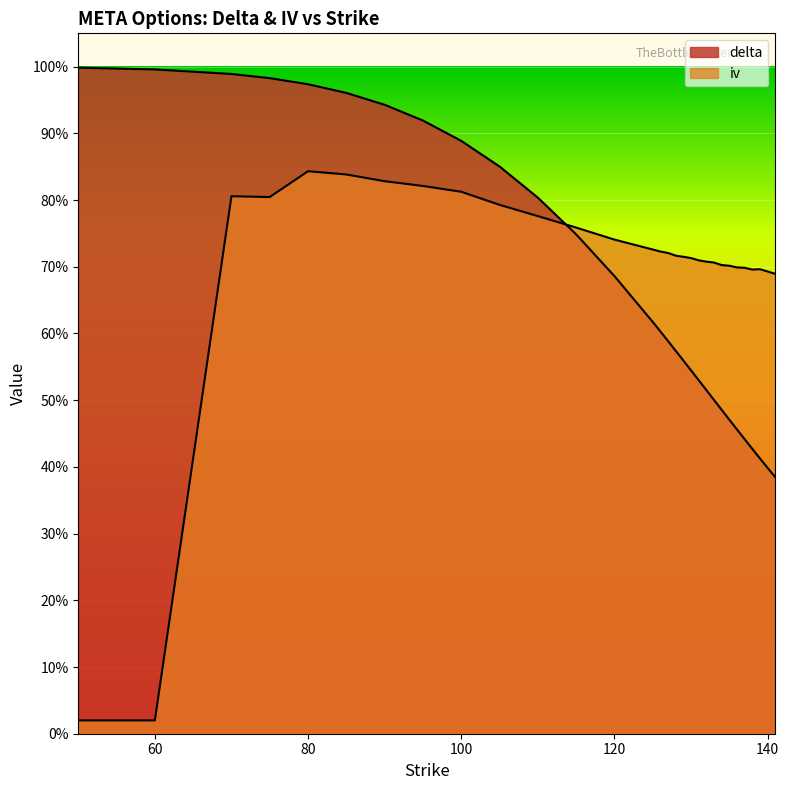

What is the sum of the iv values at 100 and 129?

1.5